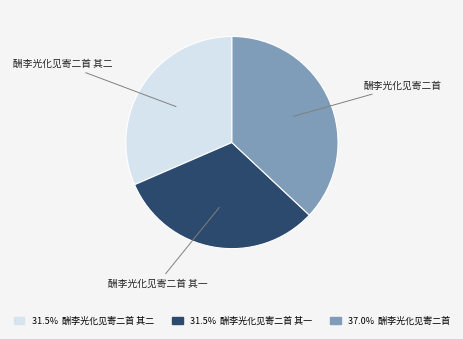

What is the ratio of the value at 酬李光化见寄二首 其一 to the value at 酬李光化见寄二首 其二?

1.0